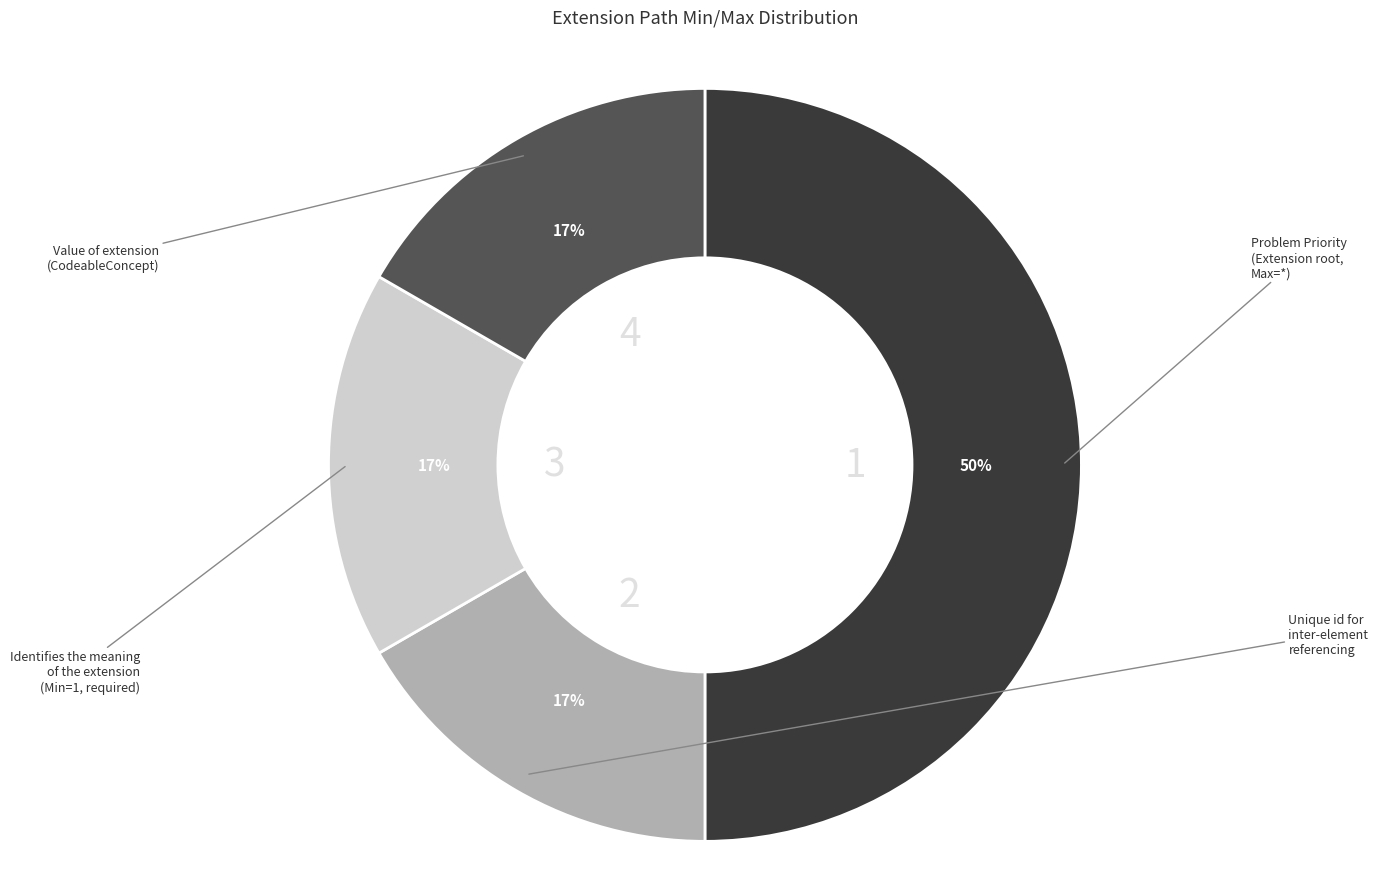

Count the number of slices in the pie.

4